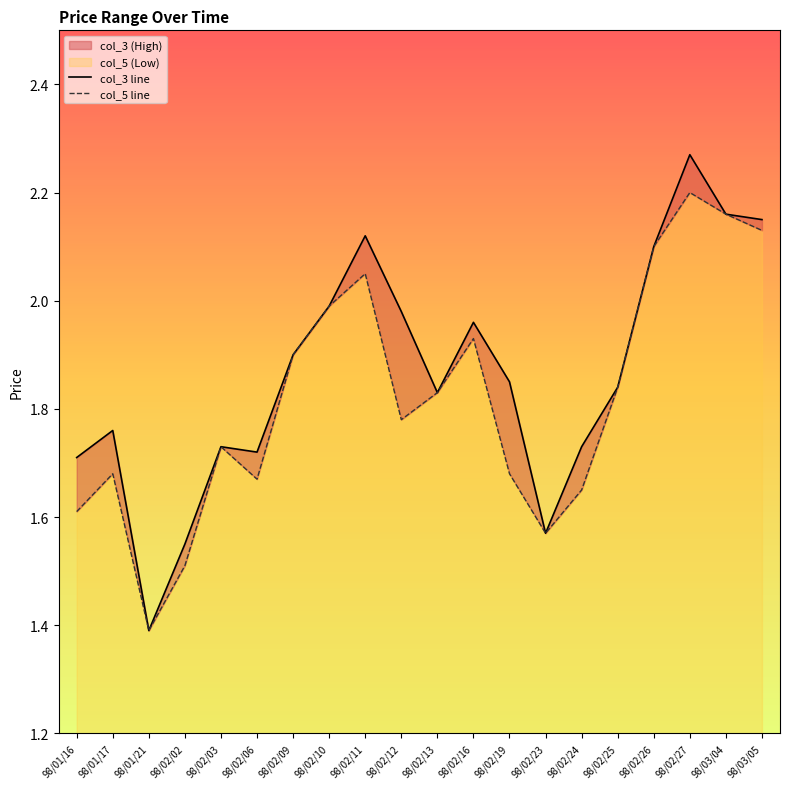

At which label is col_3 line closest to 1?

98/01/21